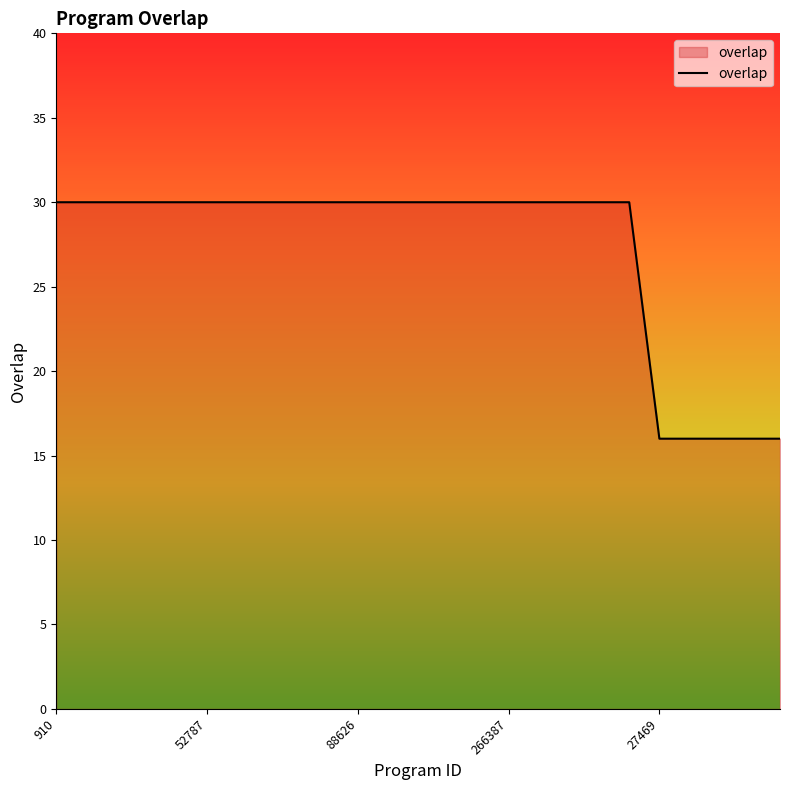

What is the difference between the maximum and minimum values?

14